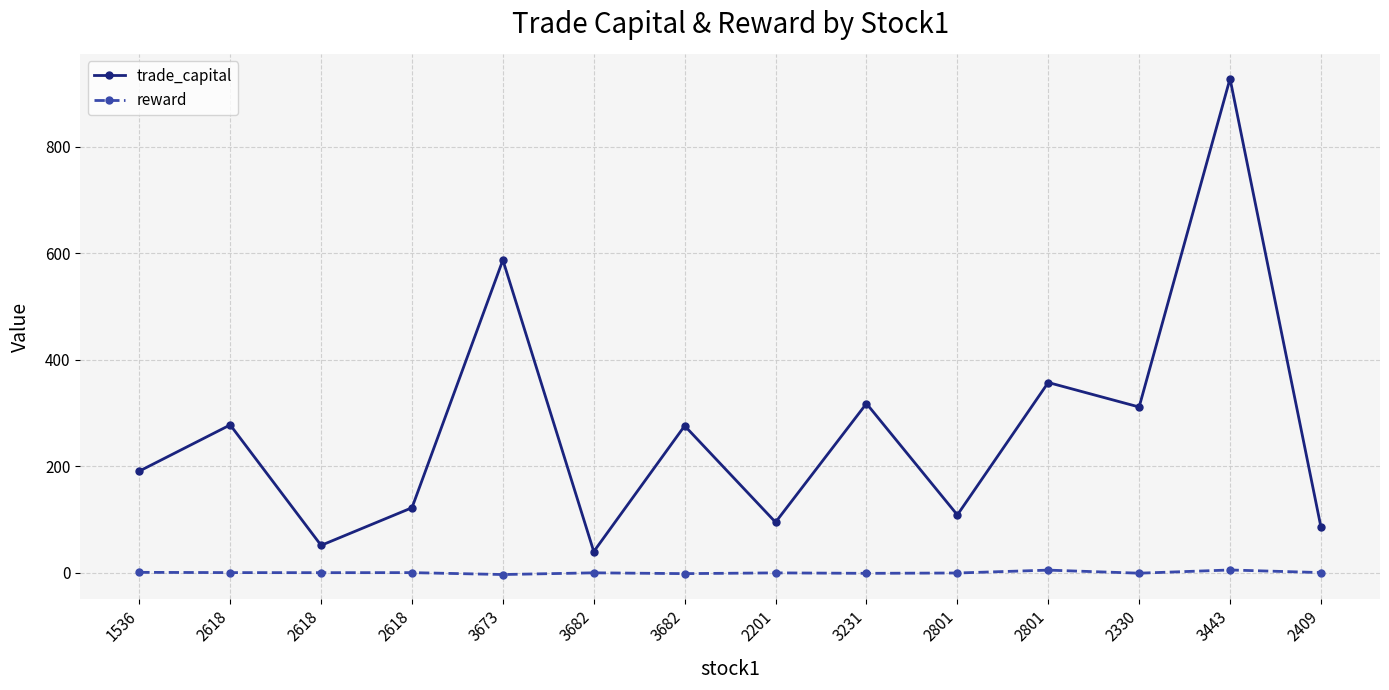

What is the label of the 9th point from the right?

3682